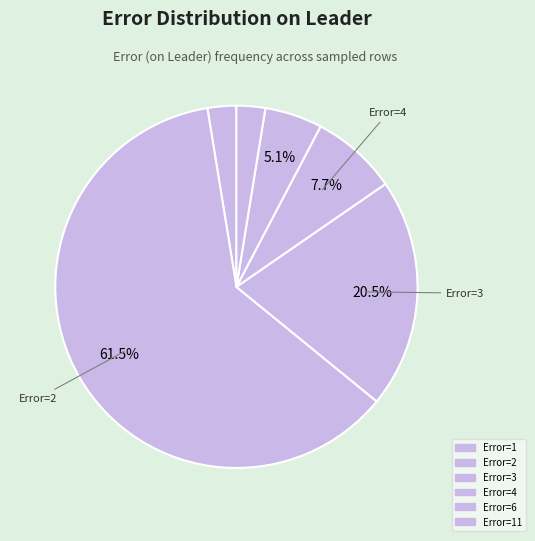

Count the number of slices in the pie.

6